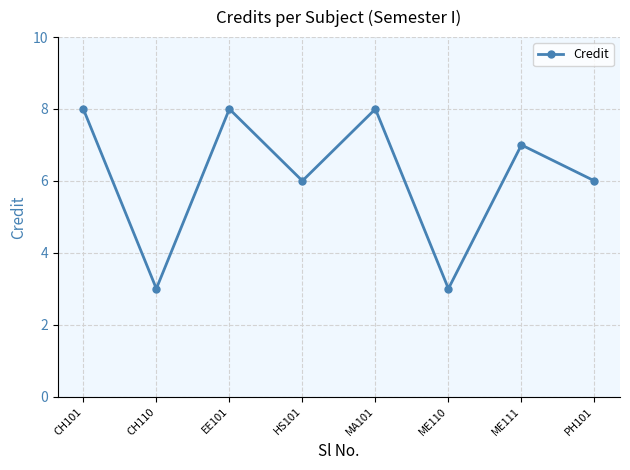

What is the label of the 6th point from the left?

ME110